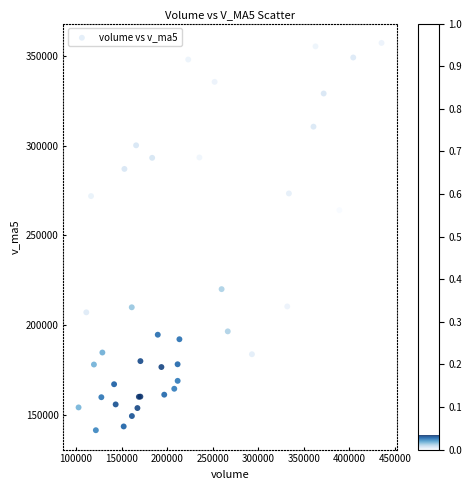

What Y value in the scatter plot is closest to 249276?

263972.6